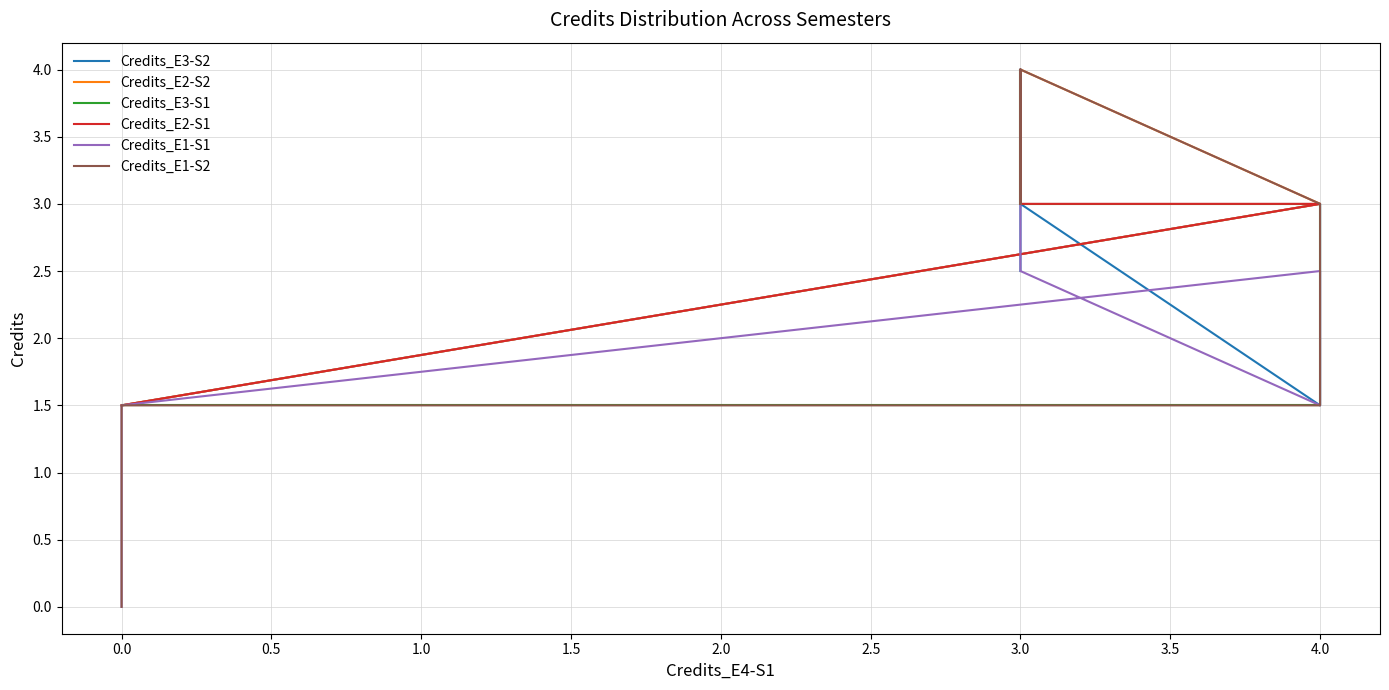

True or false: Credits_E1-S1 and Credits_E3-S2 cross at least once.

False